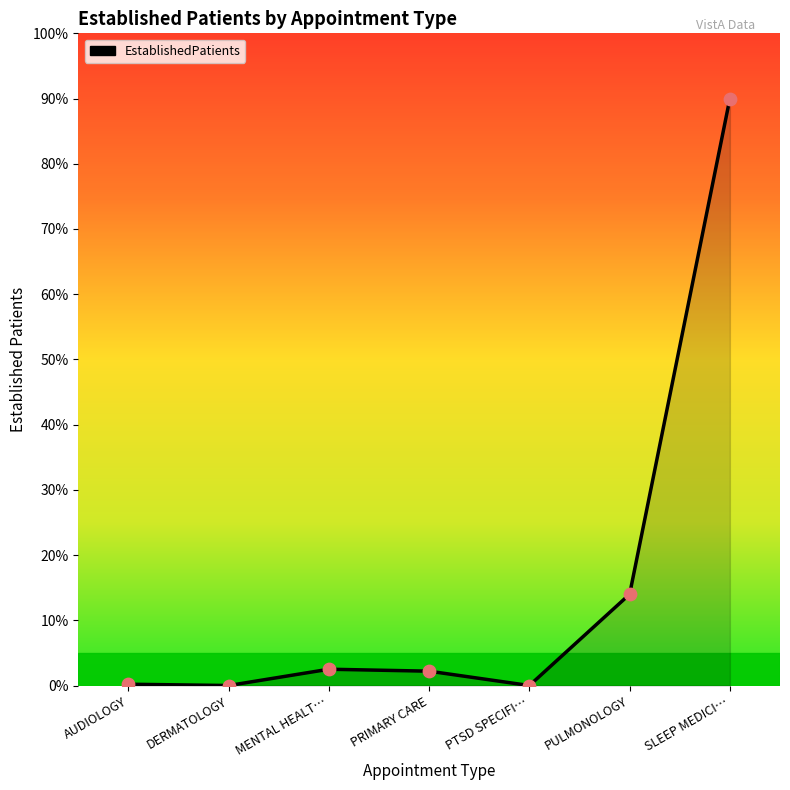

What is the change in value from AUDIOLOGY to PRIMARY CARE?

+2.0